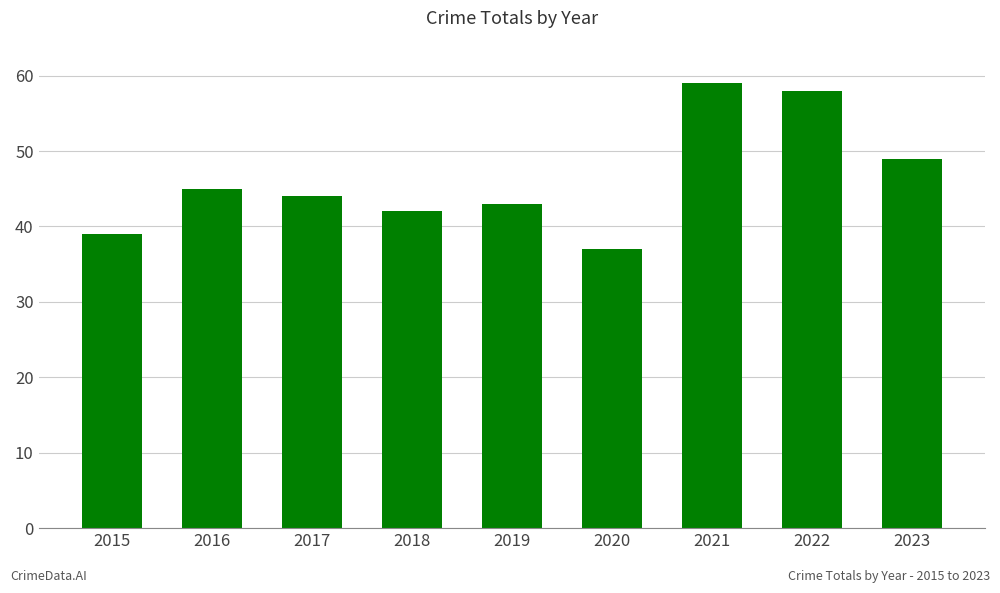

Which has a higher value, 2015 or 2019?

2019